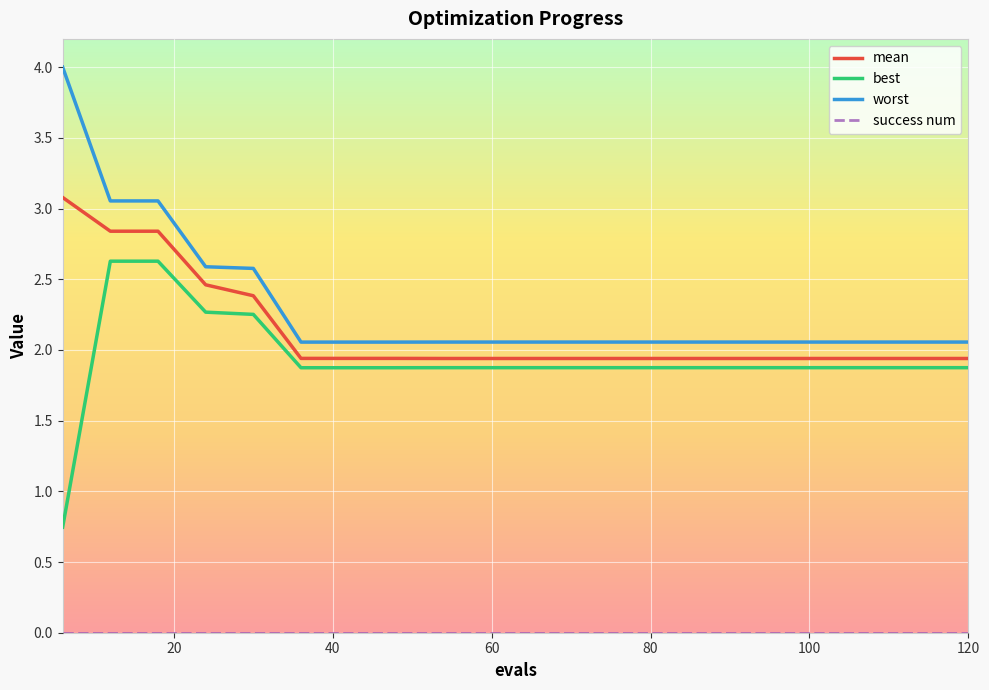

How many lines are shown in the chart?

4